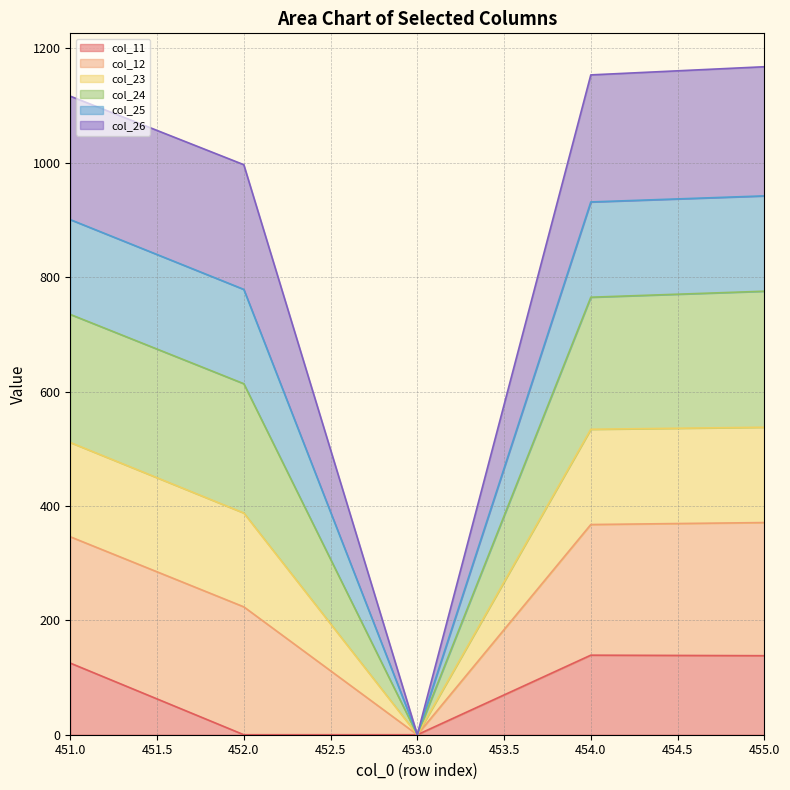

The value of col_11 at 454.0 is 139.1. True or false?

True